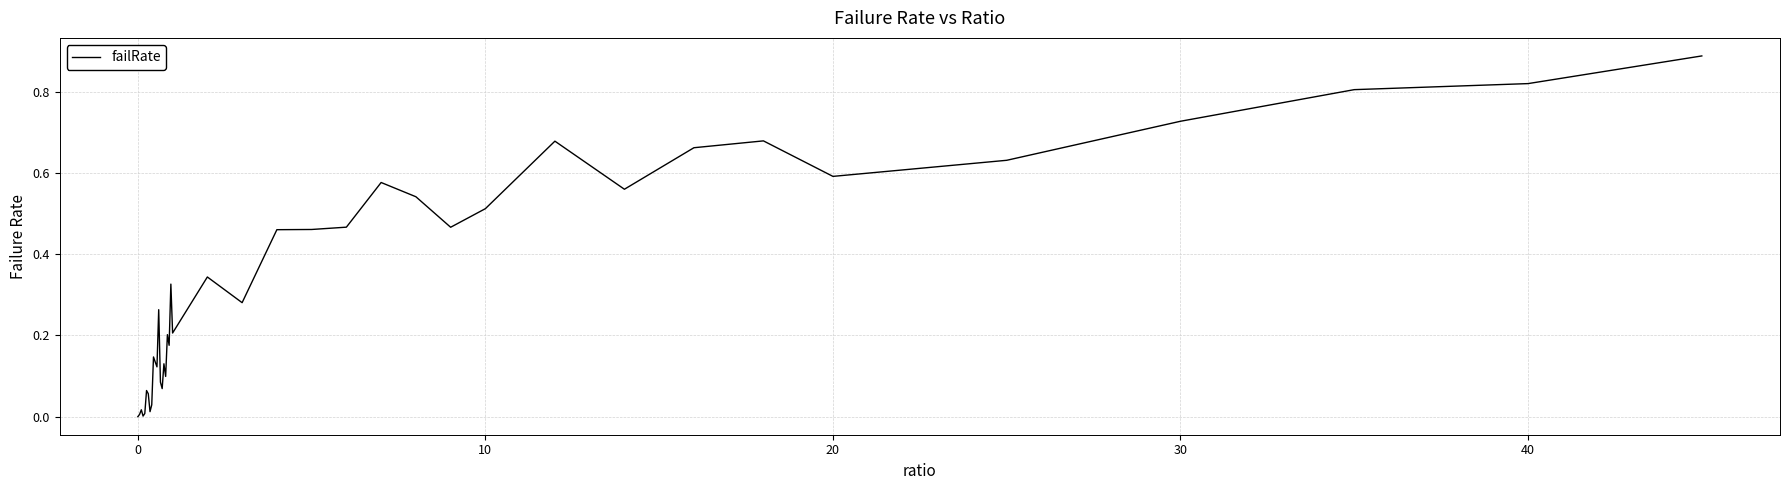

How many categories are shown in the chart?

40